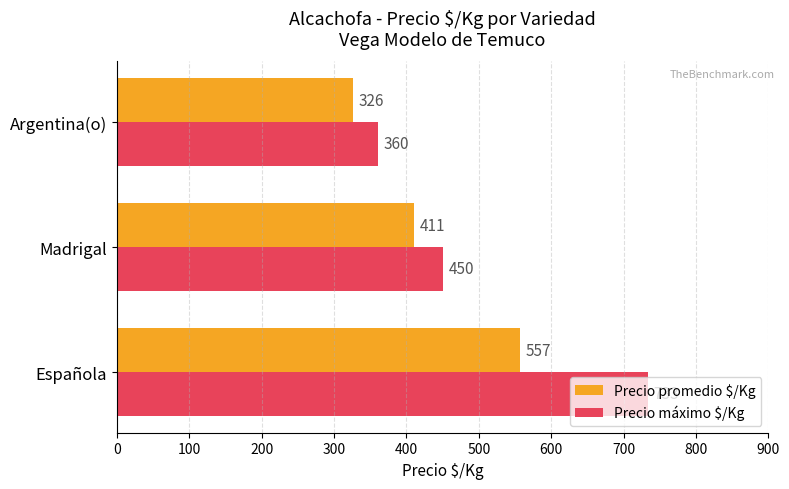

Rank the series by their maximum value, from lowest to highest.

Precio promedio $/Kg, Precio máximo $/Kg